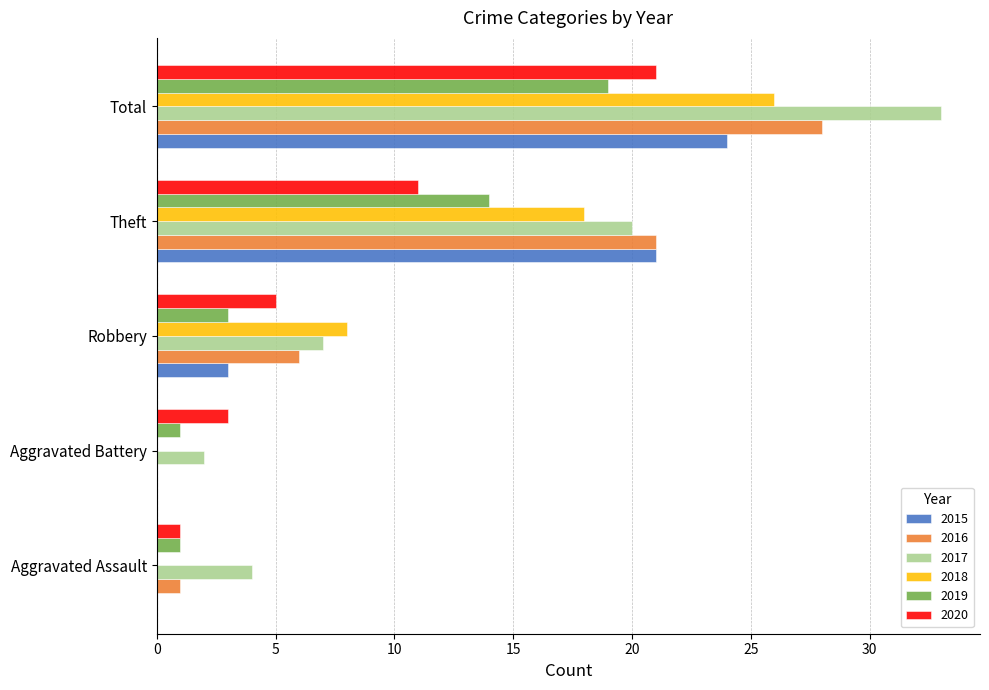

The value of 2015 at Total is 24. True or false?

True